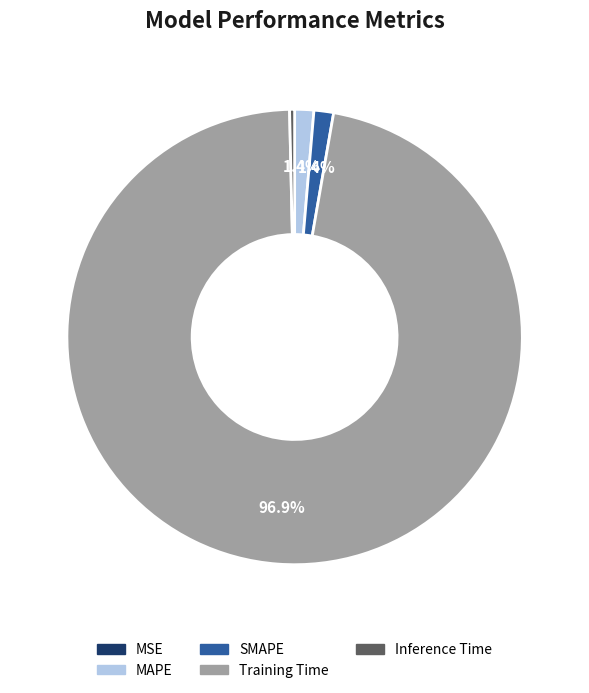

Which category has the biggest portion of the pie?

Training Time